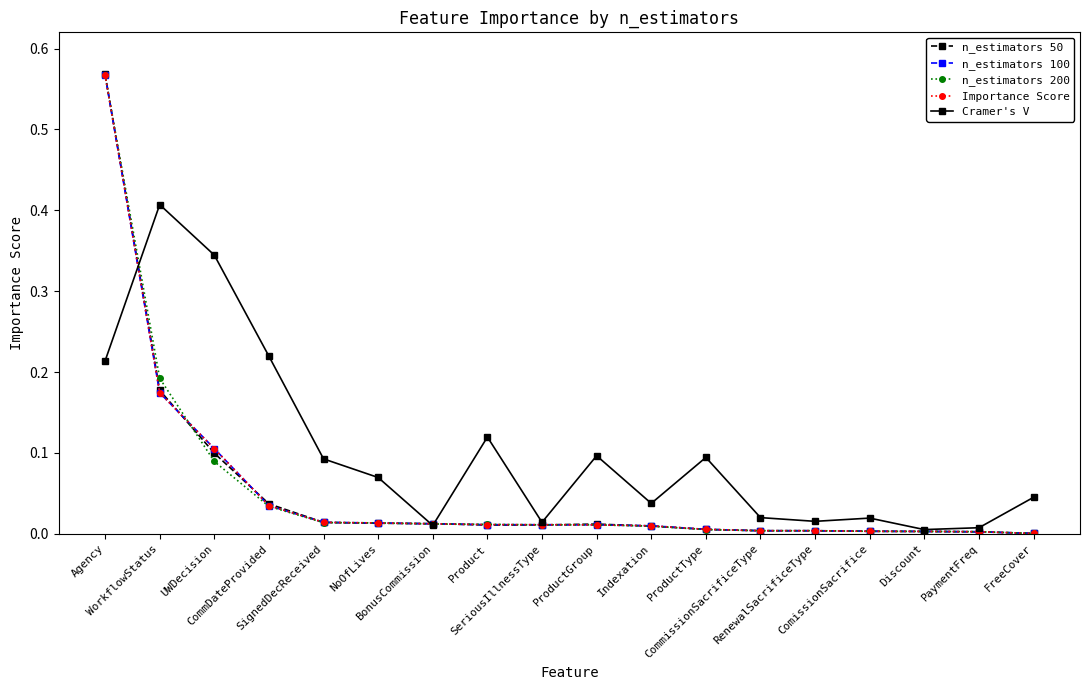

After their last crossing, which series has the higher values: n_estimators 200 or Cramer's V?

Cramer's V